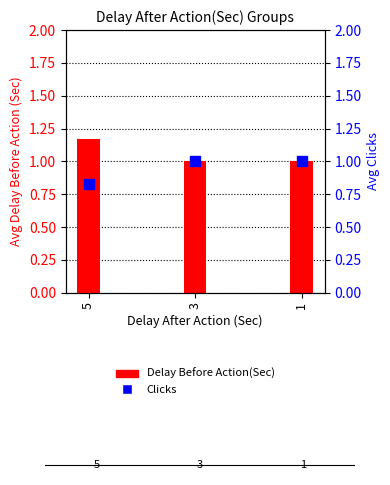

Which series contains the highest Y value?

Delay Before Action(Sec)